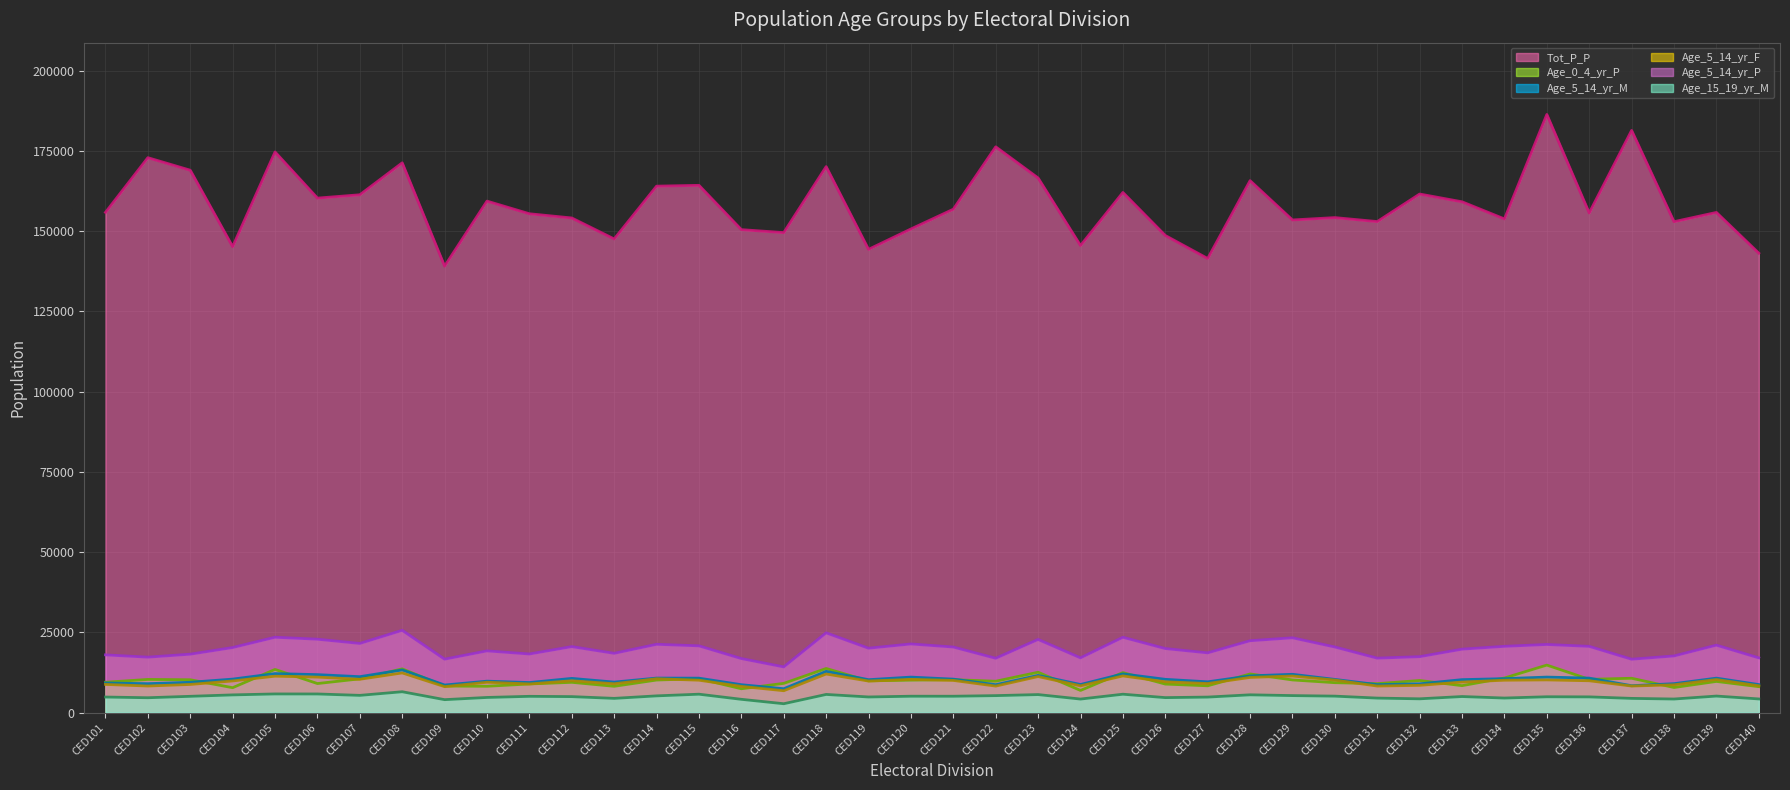

What is the sum of the Age_0_4_yr_P values at CED137 and CED102?

20988